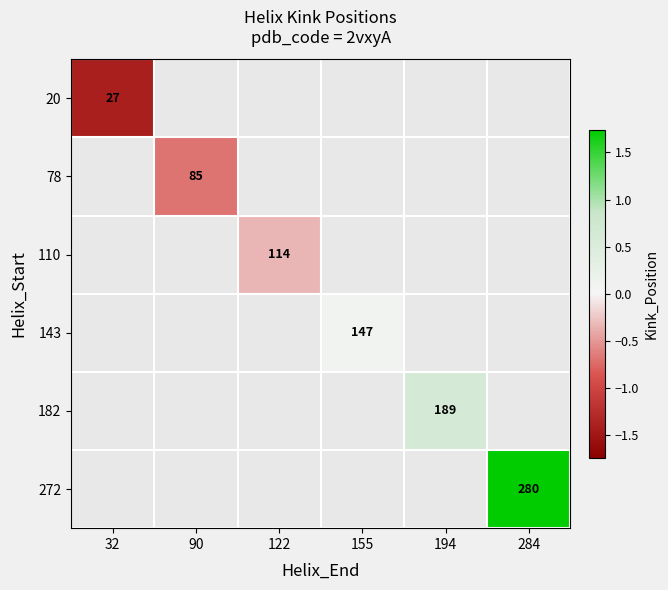

What is the maximum value shown in the chart?

1.7